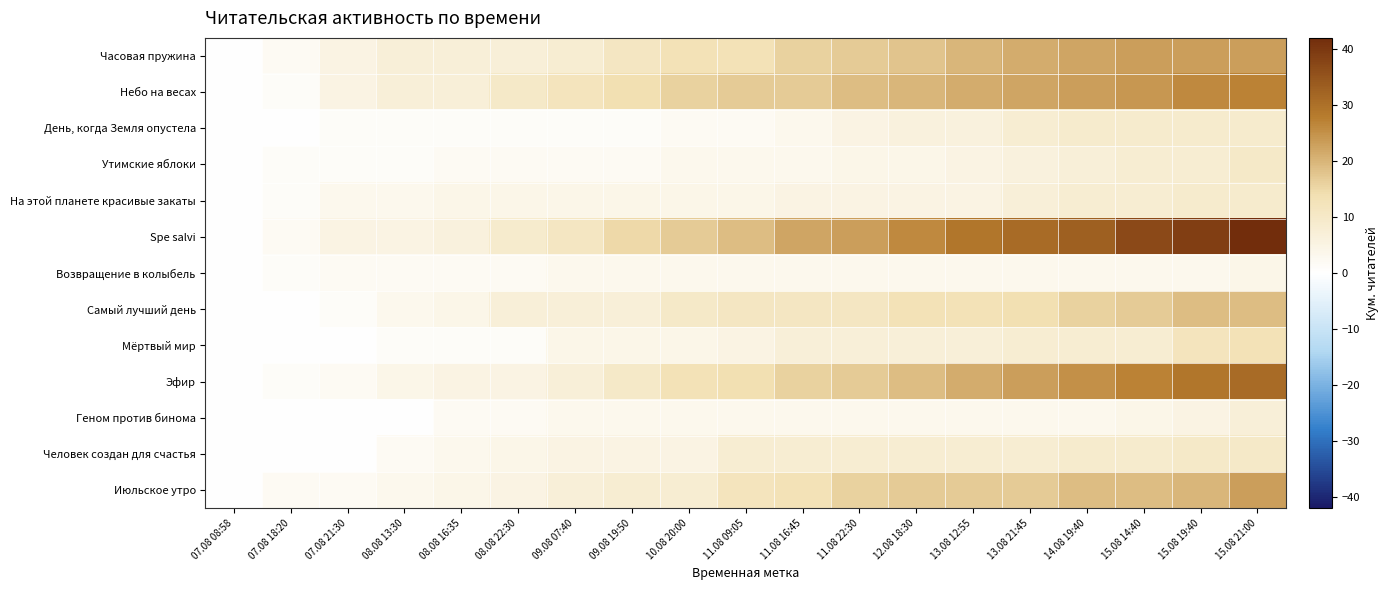

Which series changed the most between 11.08 16:45 and 14.08 19:40?

Spe salvi